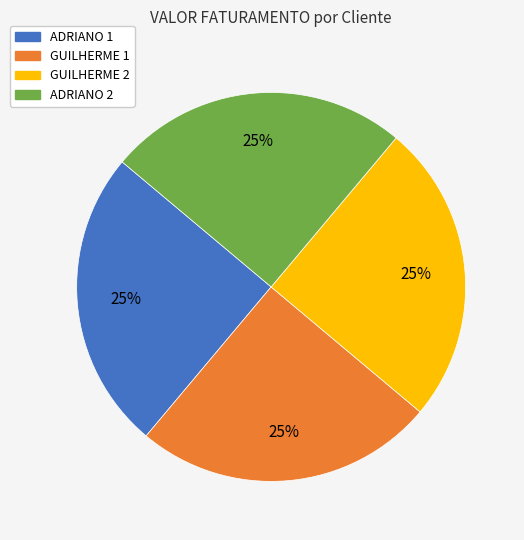

Count the number of slices in the pie.

4